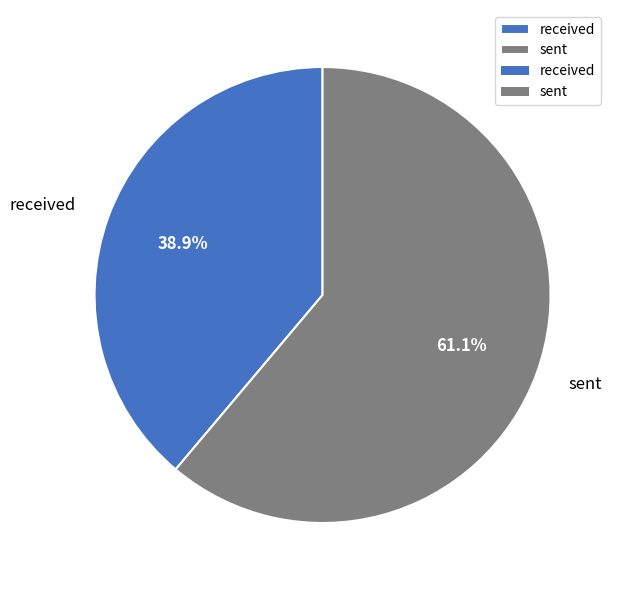

How many segments does this pie chart have?

2